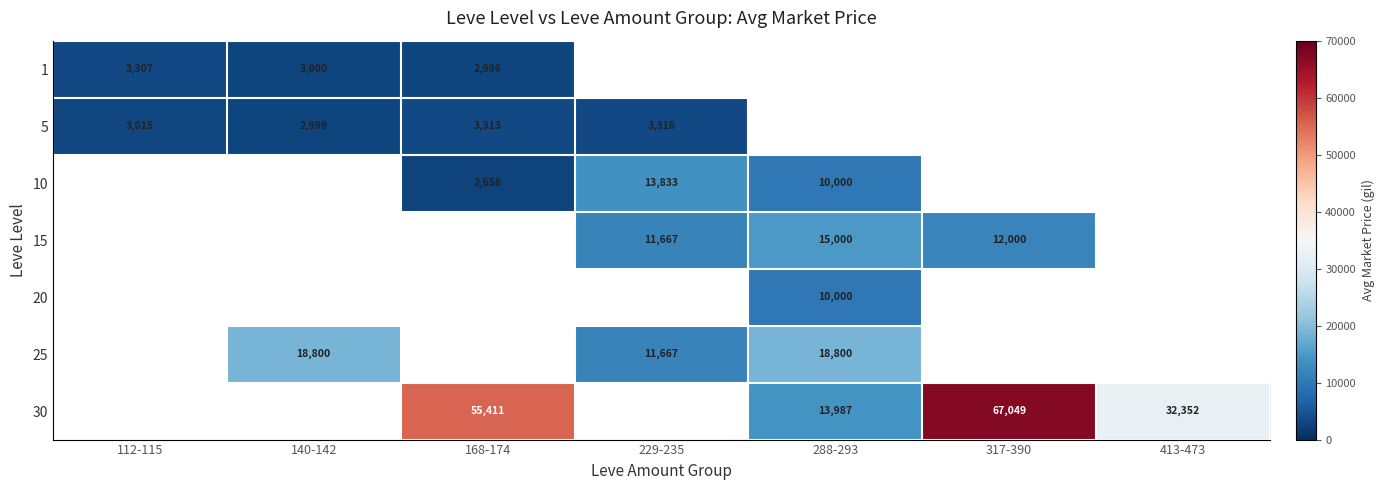

The 5 series shows 988 at 229-235. True or false?

False